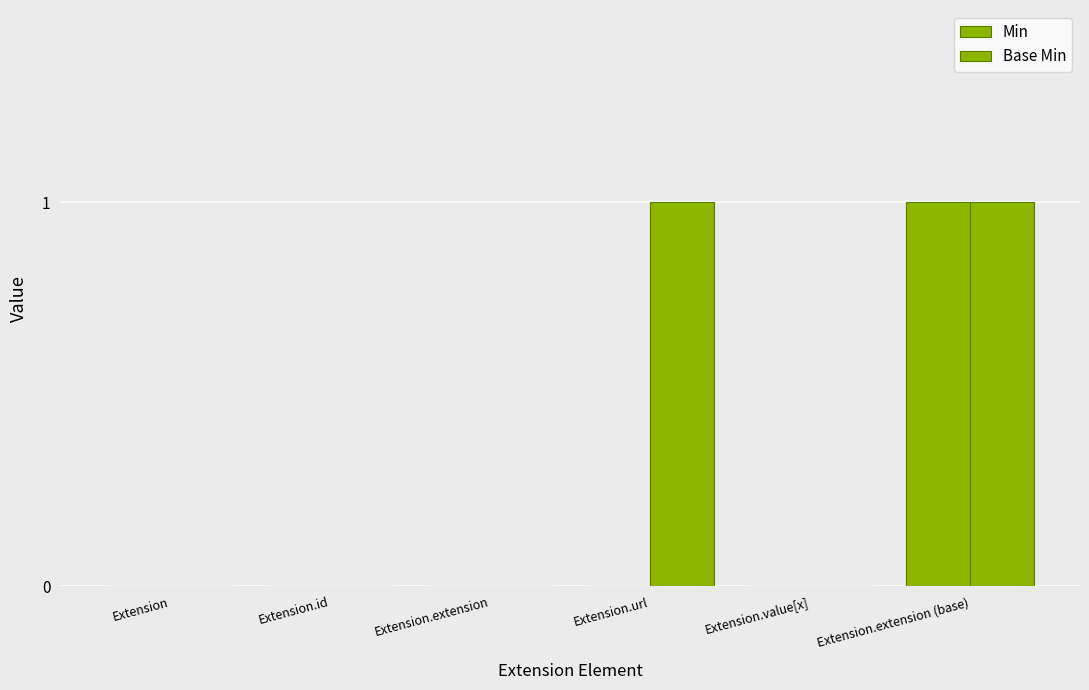

What is the maximum value shown in the chart?

1